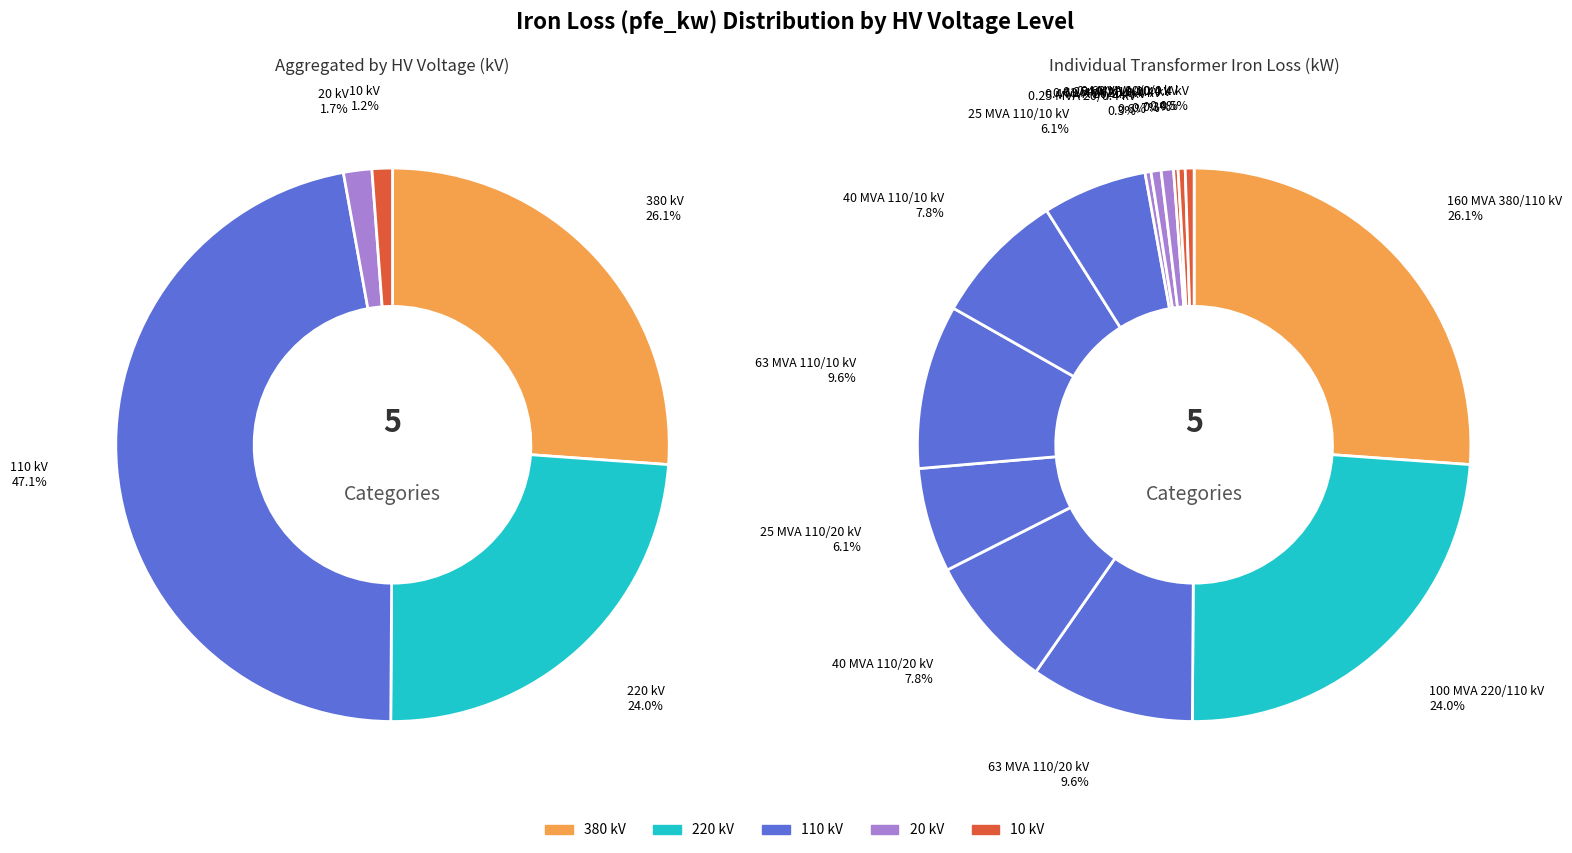

Does any single category account for the majority?

No